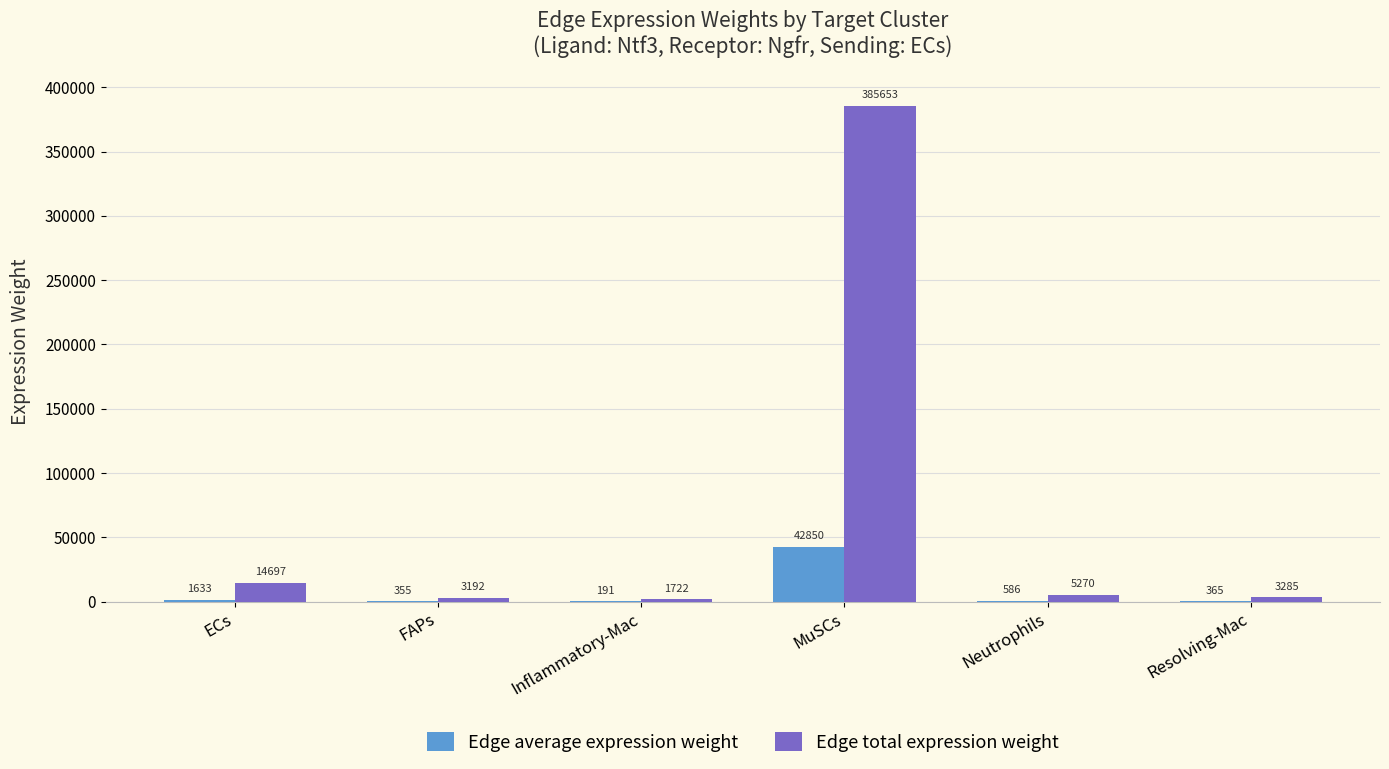

Between FAPs and Resolving-Mac, which series saw the biggest shift?

Edge total expression weight